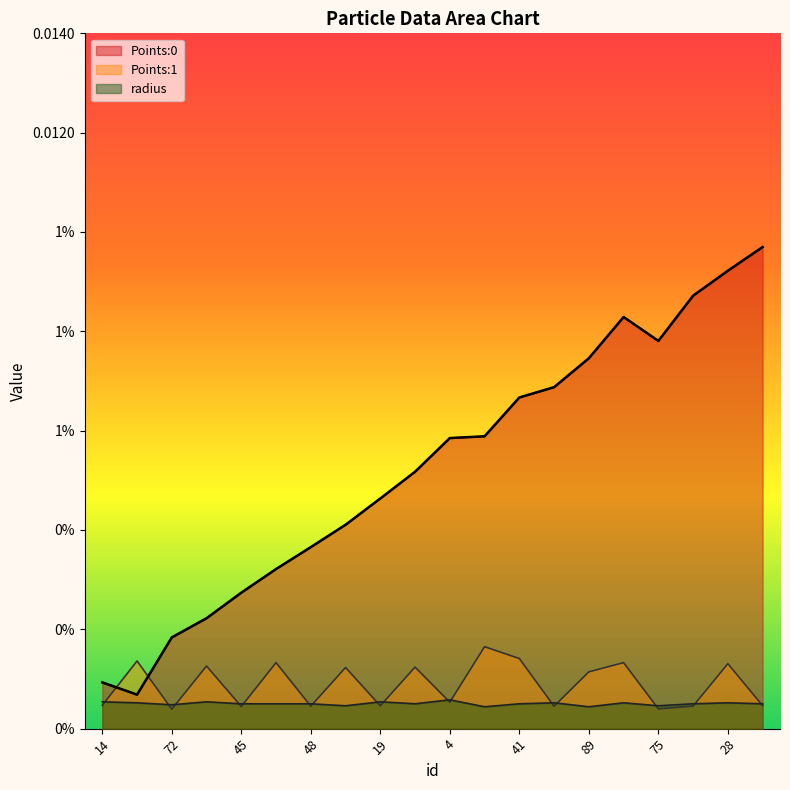

True or false: Points:0 and radius cross at least once.

False